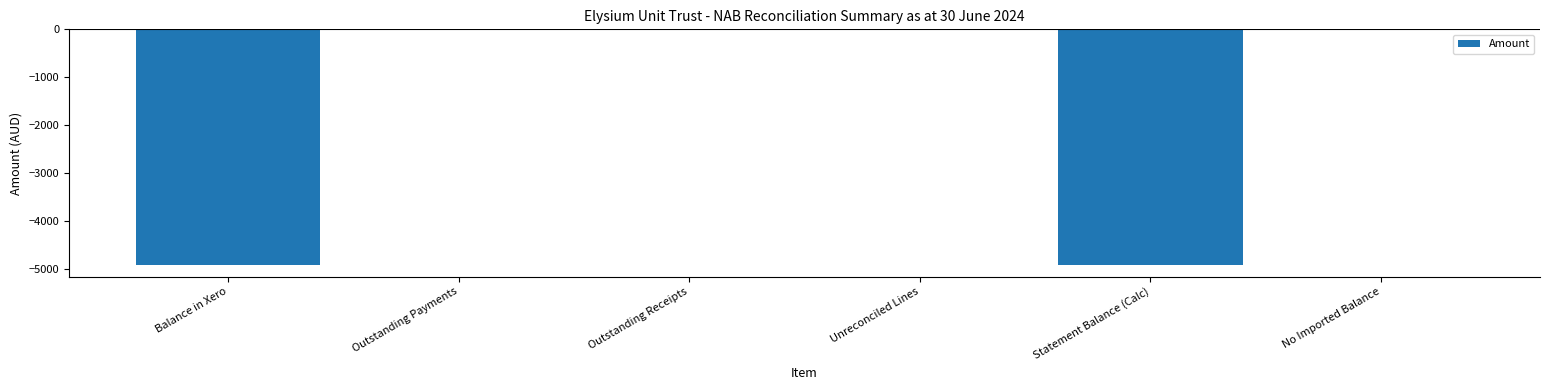

What is the change in value from Unreconciled Lines to Statement Balance (Calc)?

-4916.0